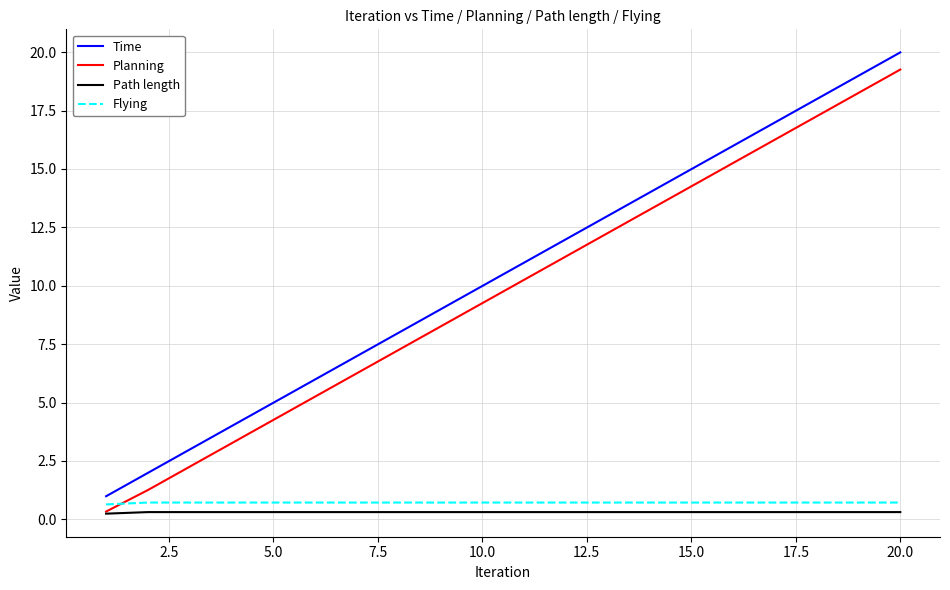

True or false: Time and Planning intersect in this chart.

False